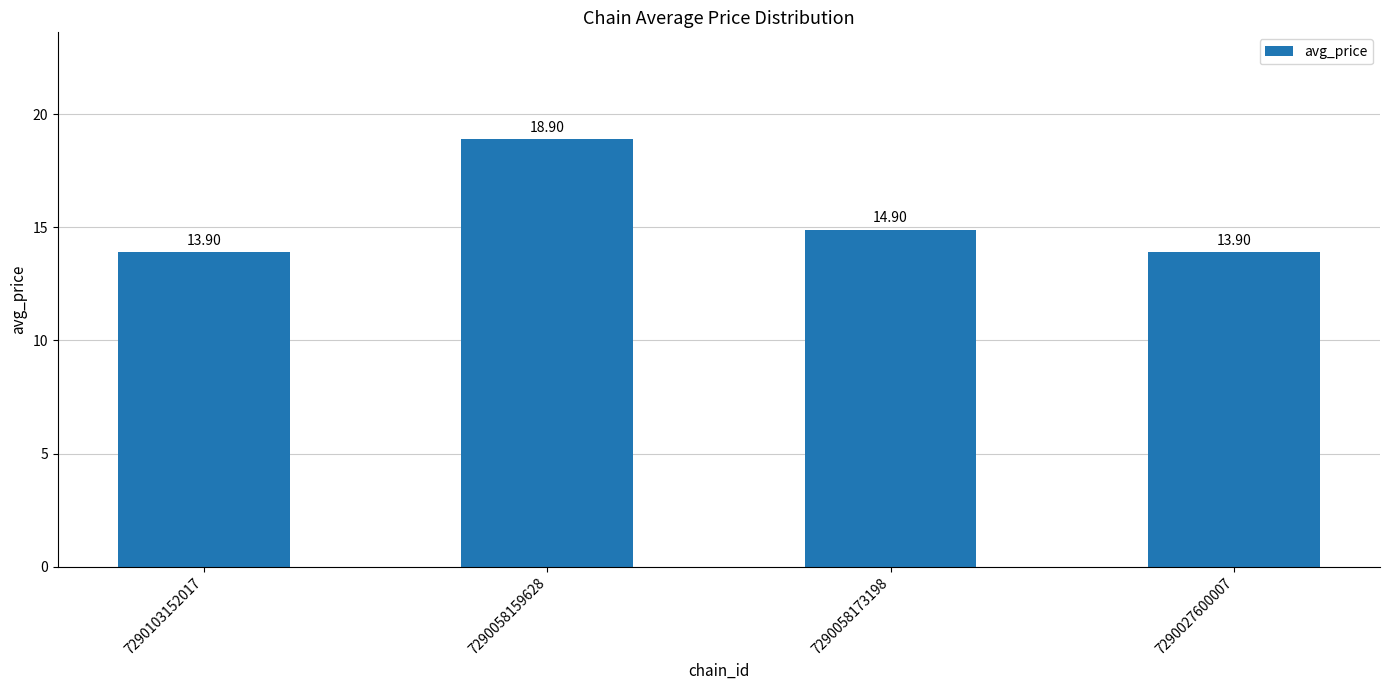

The value at 7290058159628 is 13.0. True or false?

False